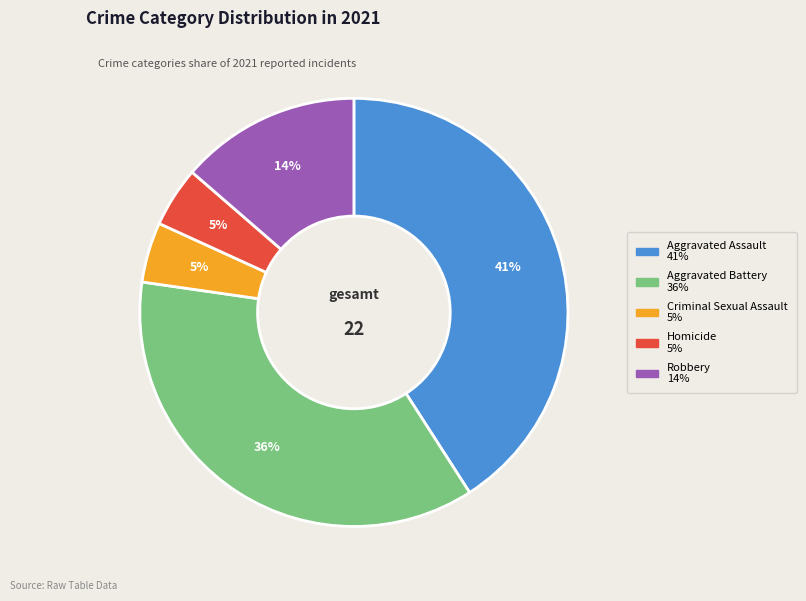

What percentage is the Criminal Sexual Assault slice, to the nearest percent?

5%